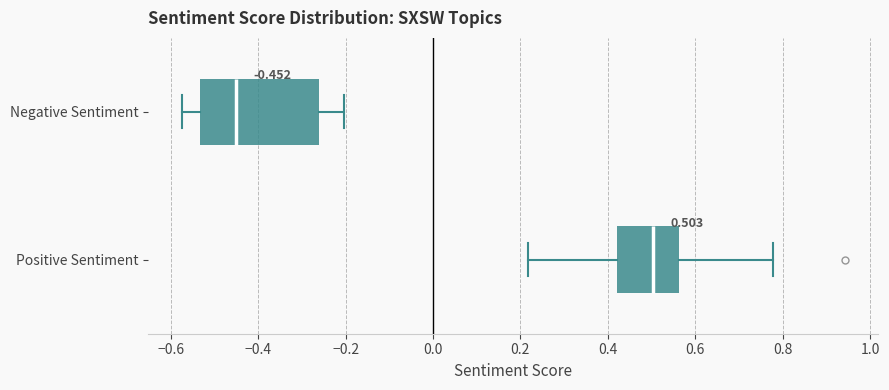

Which box is the widest, from its left edge to its right edge?

Negative Sentiment